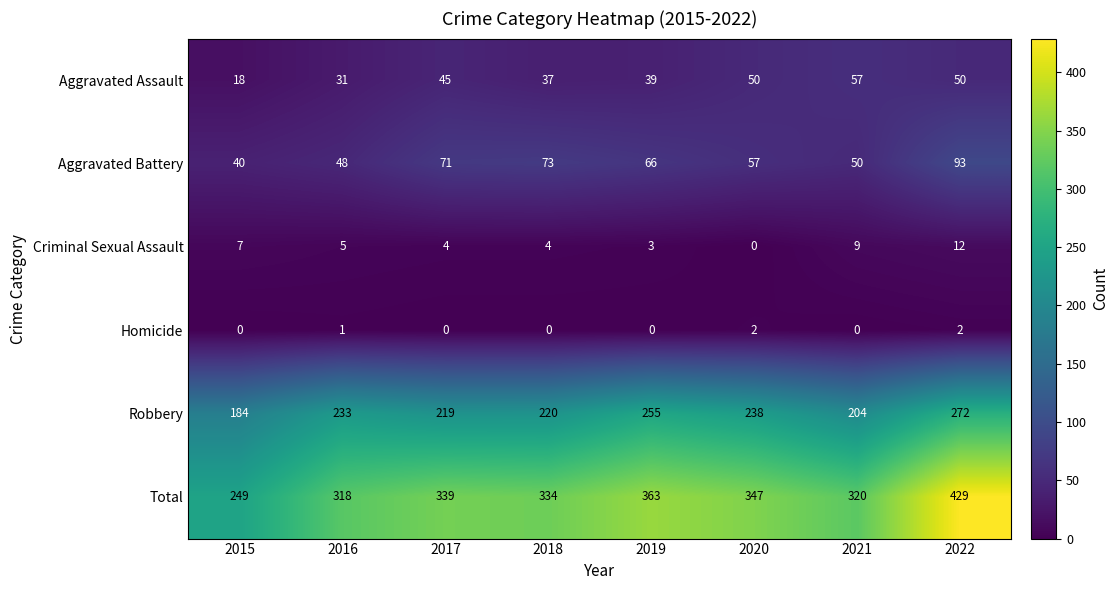

What is the approximate value of Robbery at 2019, to the nearest 5?

255